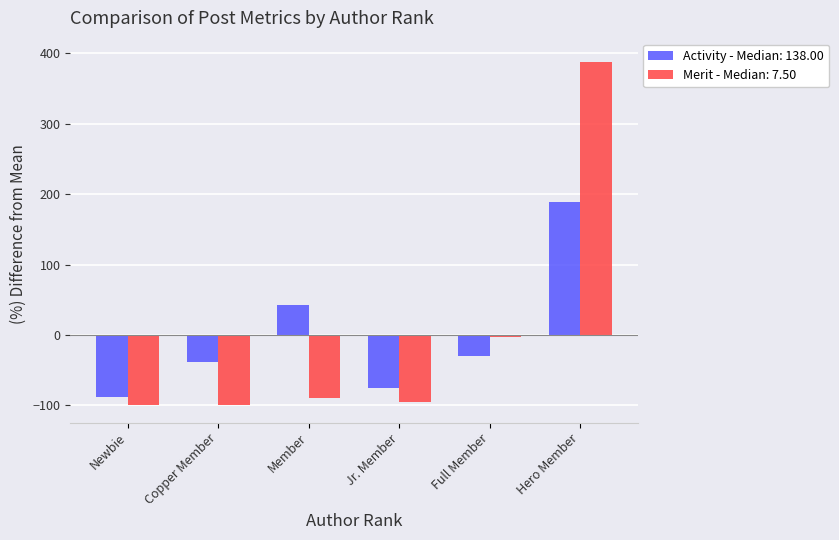

The Merit - Median: 7.50 series shows -100.0 at Newbie. True or false?

True